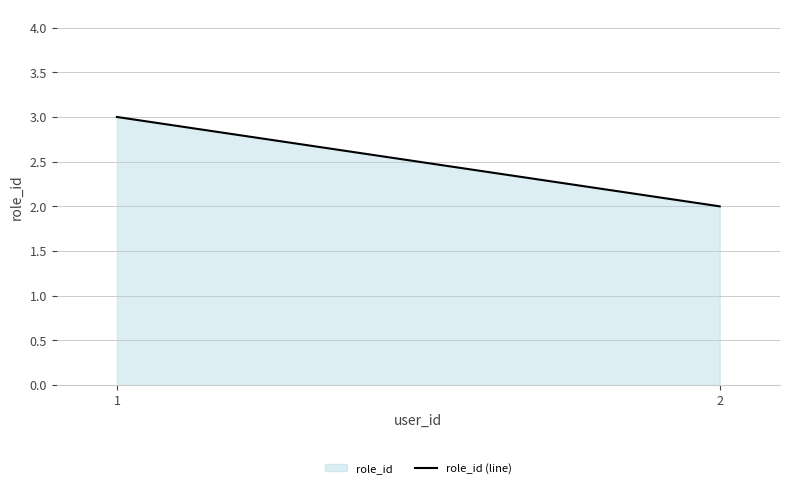

What is the difference between the values at 2 and 1?

1